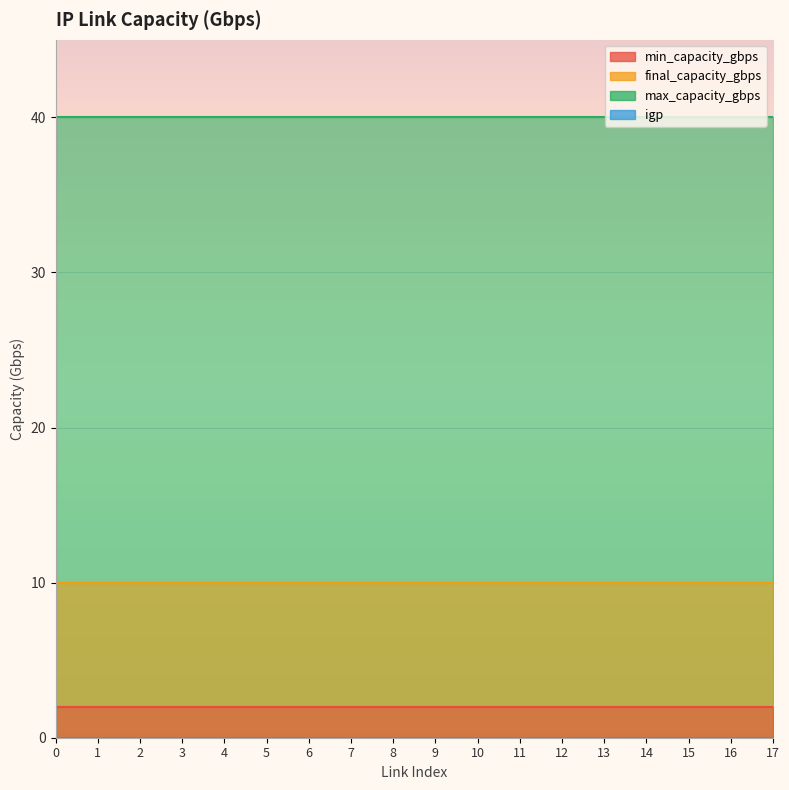

Reading left to right, list all the values displayed in this chart.

min_capacity_gbps: 0=2	1=2	2=2	3=2	4=2	5=2	6=2	7=2	8=2	9=2	10=2	11=2	12=2	13=2	14=2	15=2	16=2	17=2
final_capacity_gbps: 0=10	1=10	2=10	3=10	4=10	5=10	6=10	7=10	8=10	9=10	10=10	11=10	12=10	13=10	14=10	15=10	16=10	17=10
max_capacity_gbps: 0=40	1=40	2=40	3=40	4=40	5=40	6=40	7=40	8=40	9=40	10=40	11=40	12=40	13=40	14=40	15=40	16=40	17=40
igp: 0=0	1=0	2=0	3=0	4=0	5=0	6=0	7=0	8=0	9=0	10=0	11=0	12=0	13=0	14=0	15=0	16=0	17=0